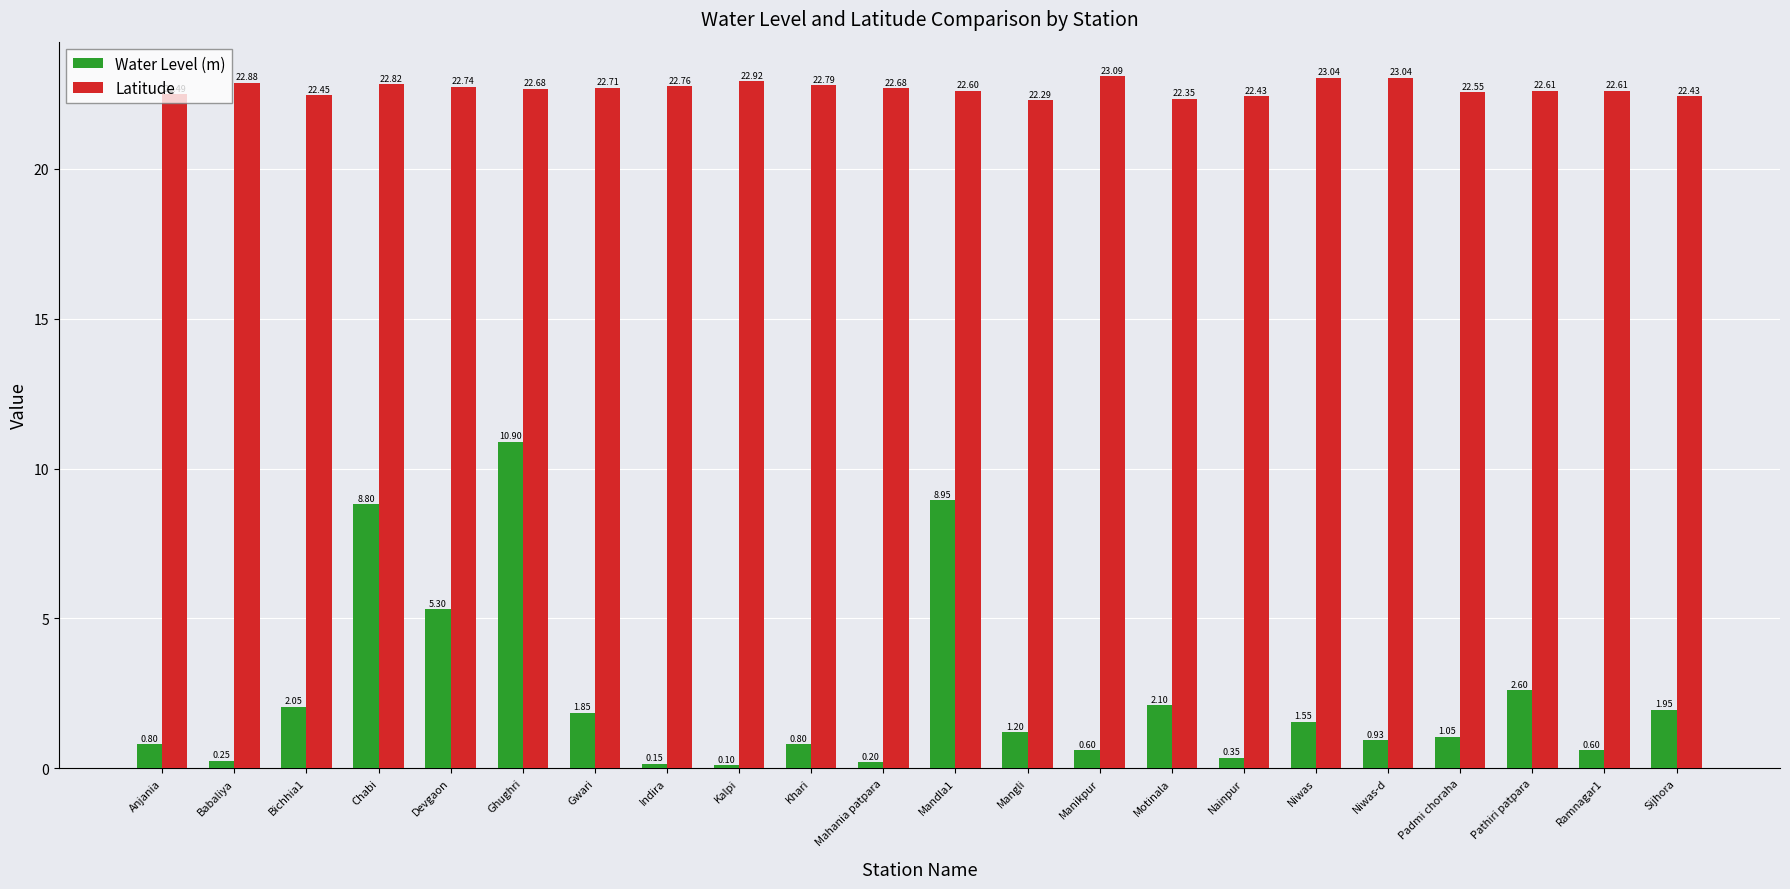

What is the total value across all series at Ramnagar1?

23.2